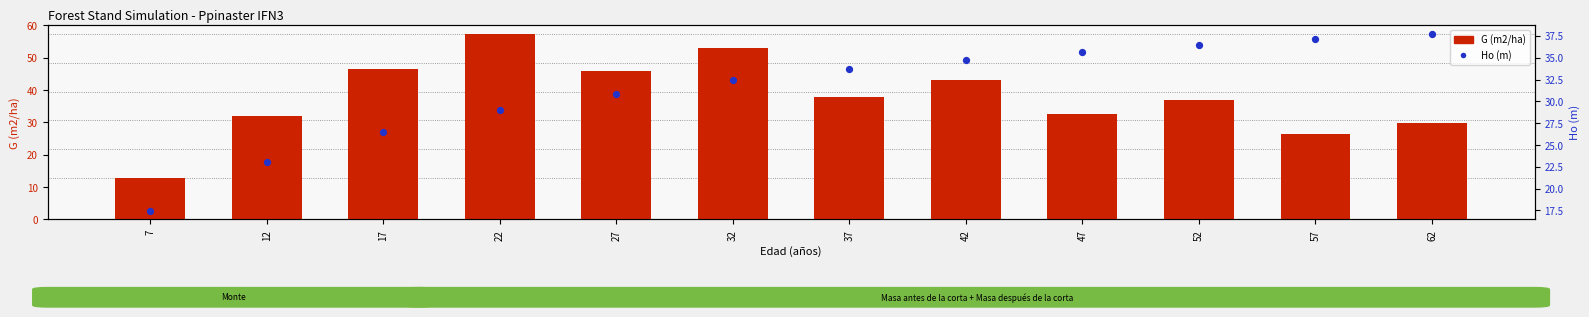

At how many categories does at least one series exceed 29?

11